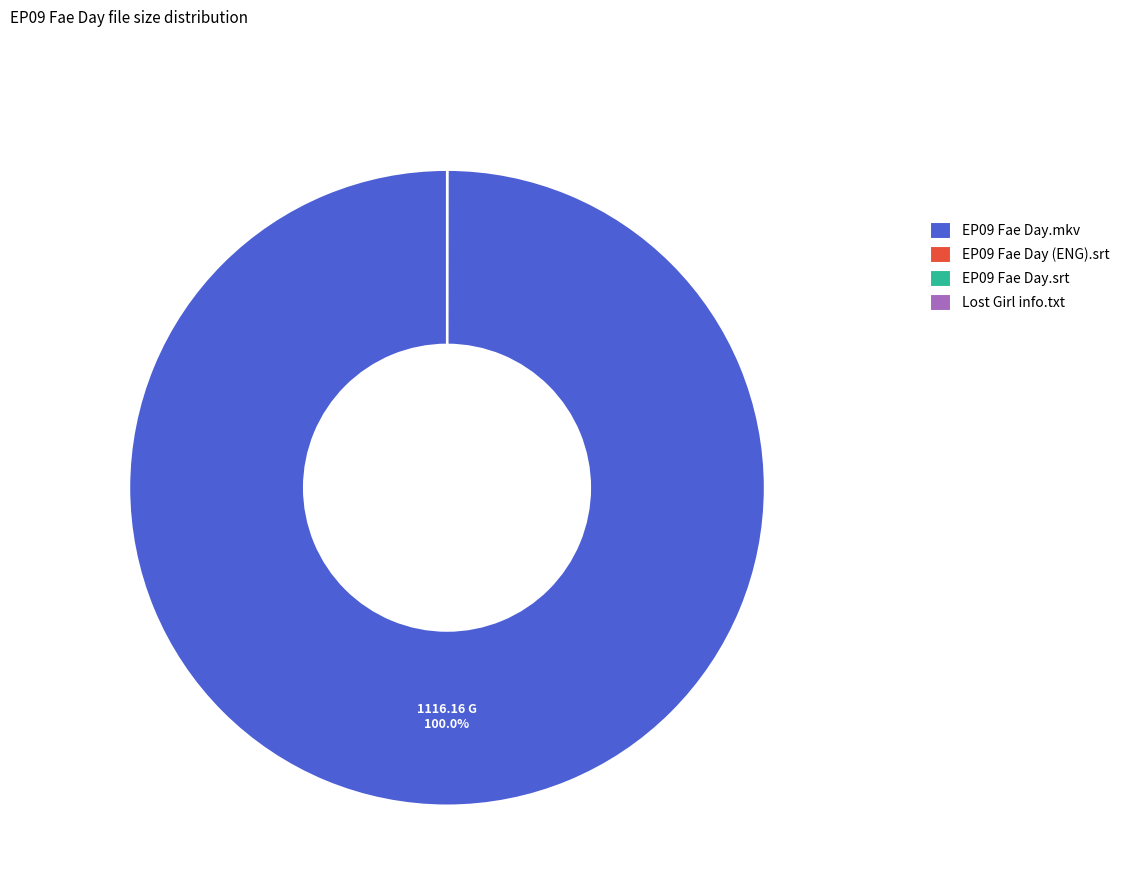

Which category has the biggest portion of the pie?

EP09 Fae Day.mkv